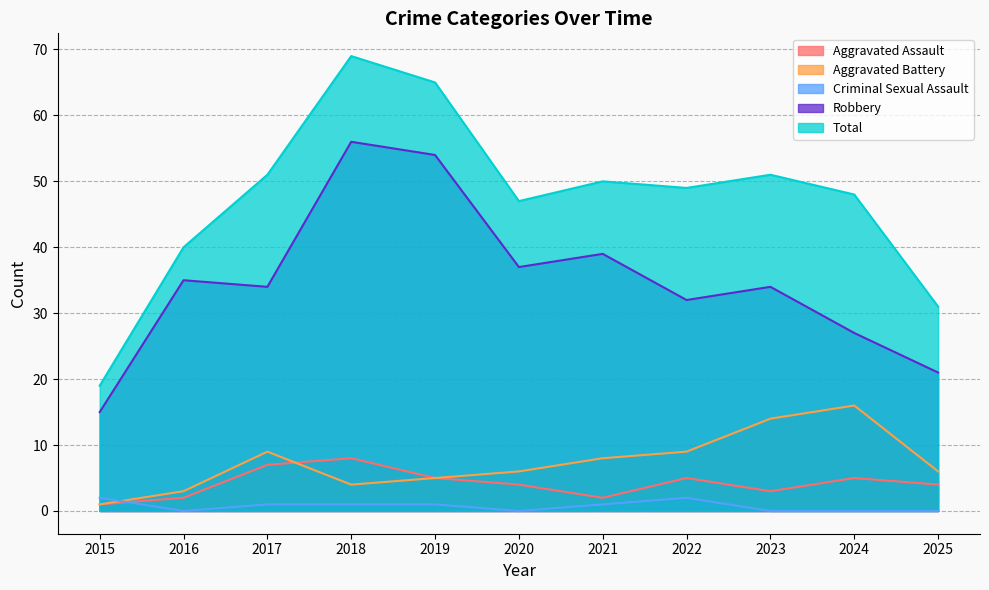

At which category does Total reach its first local valley?

2020